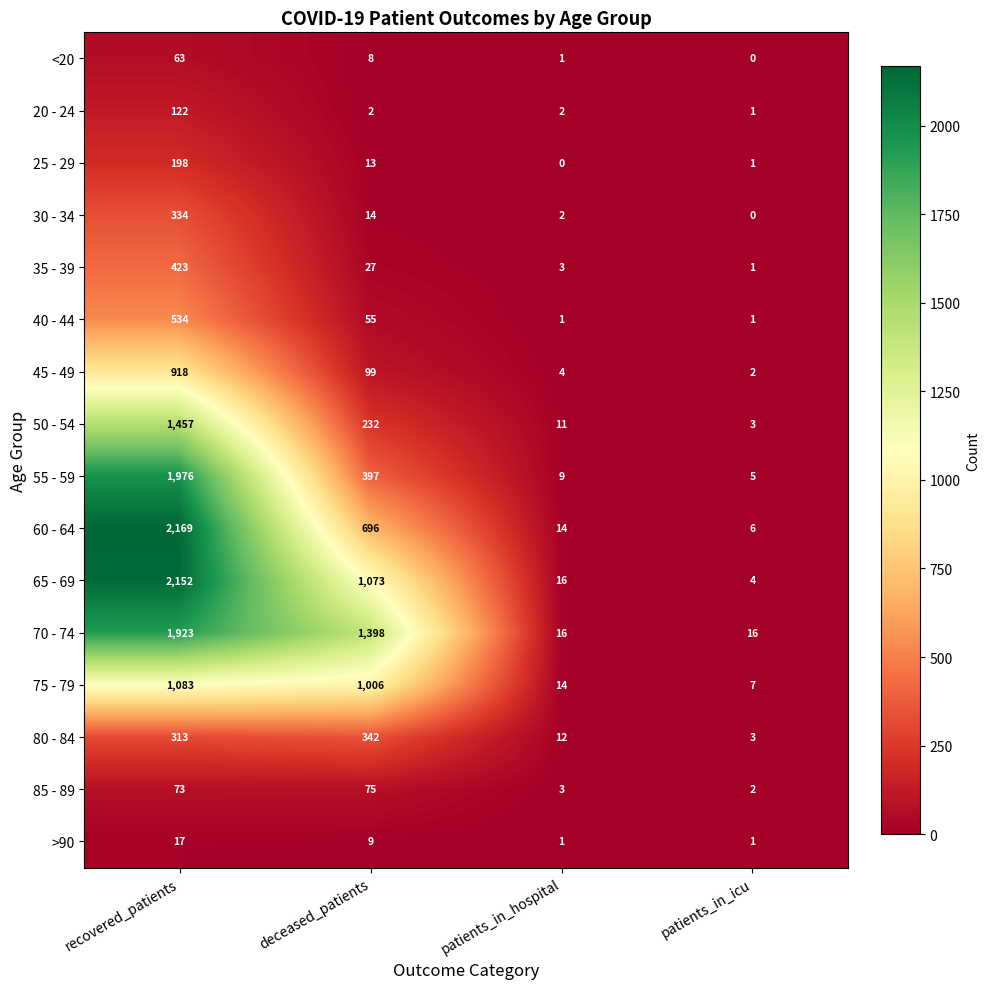

What is the greatest value displayed?

2169